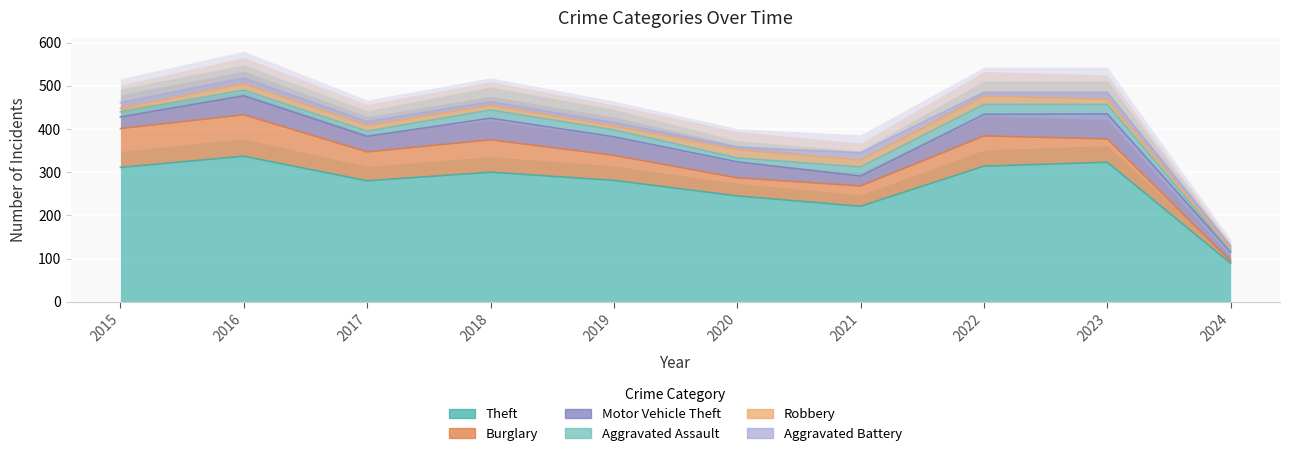

What is the sum of all Motor Vehicle Theft values?

389